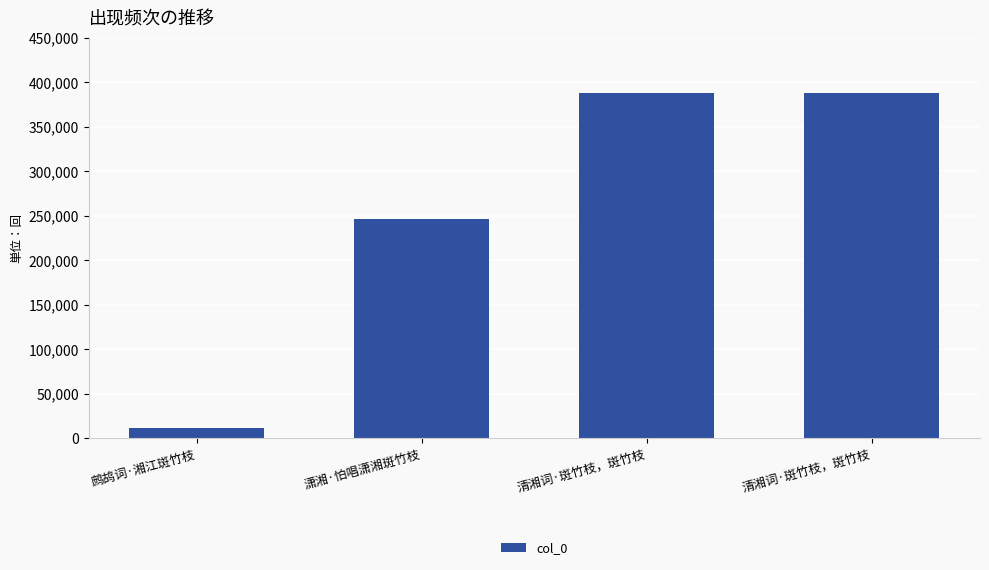

What is the difference between the second highest and second lowest values?

141588